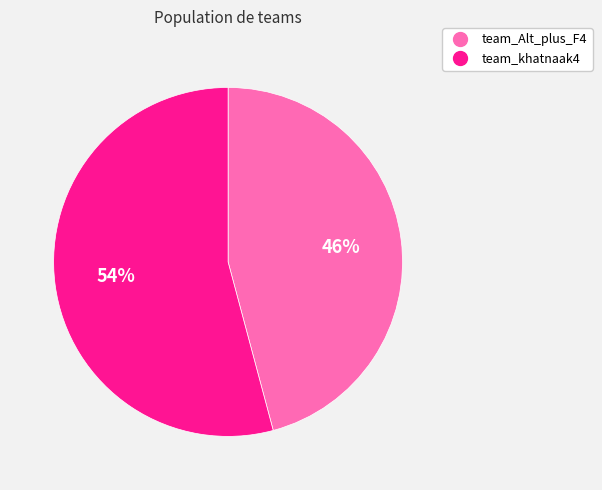

Which slice represents more than half of the pie?

team_khatnaak4